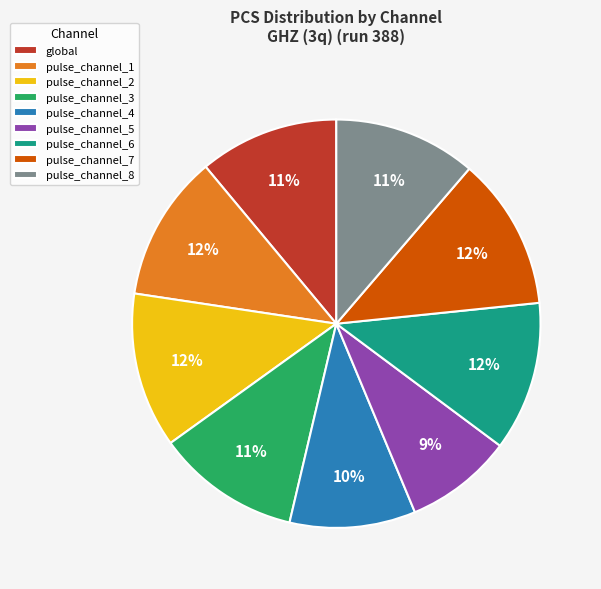

How many slices are in this pie chart?

9